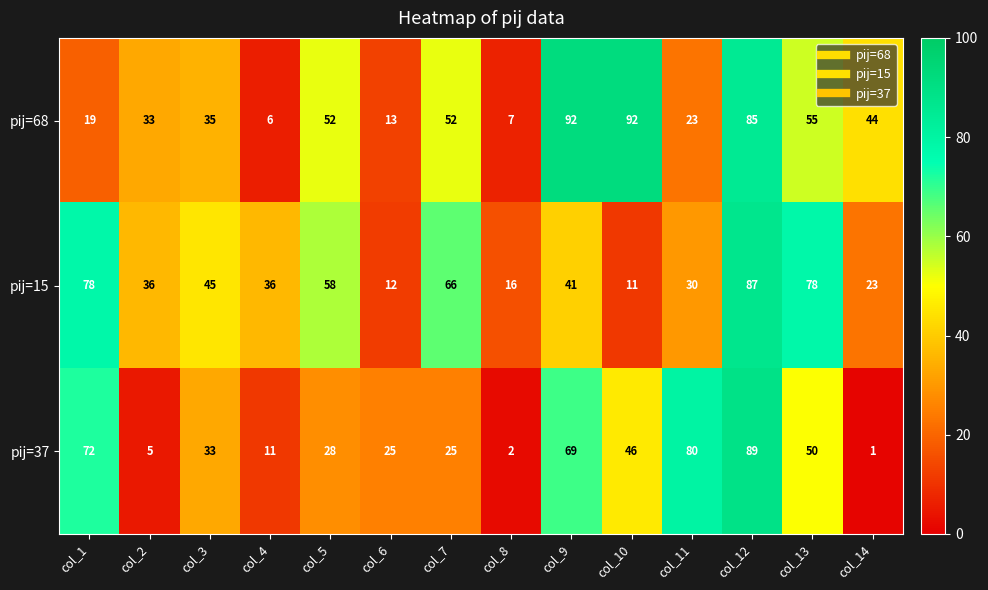

Rank the series by their maximum value, from highest to lowest.

pij=68, pij=37, pij=15